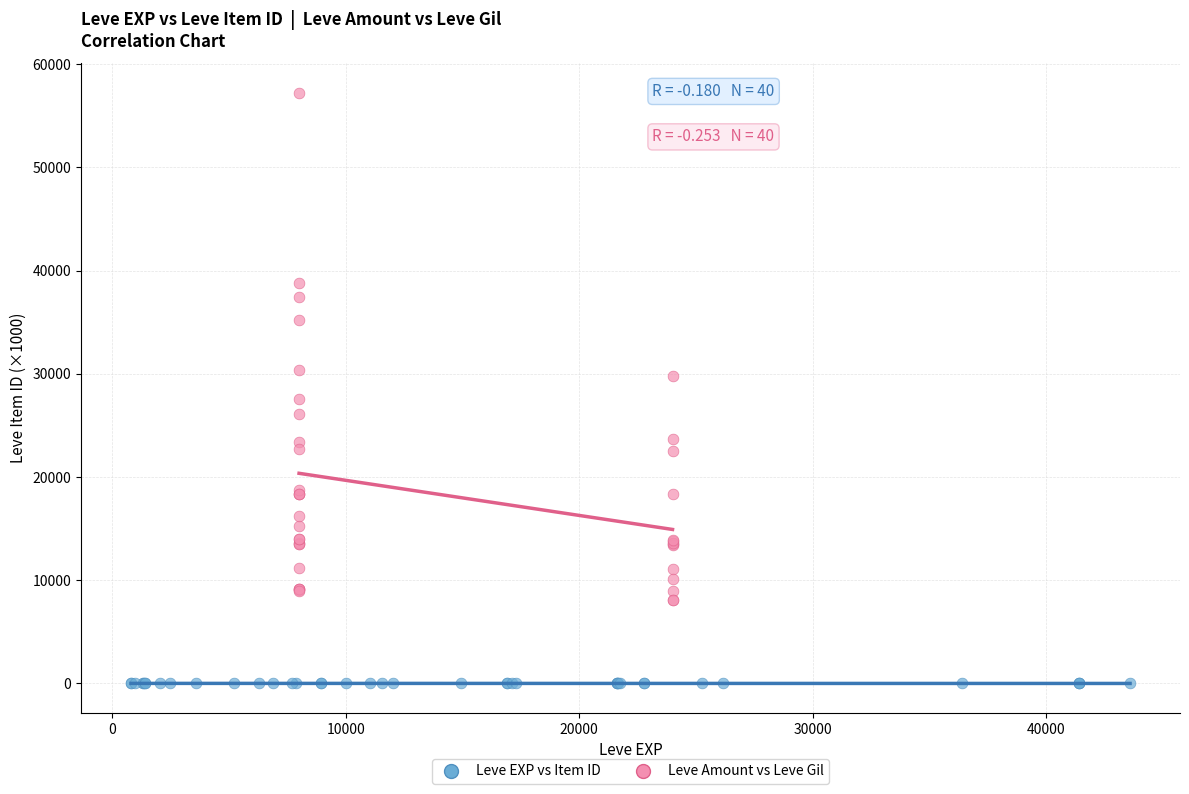

Which series reaches the minimum Y coordinate?

Leve EXP vs Item ID